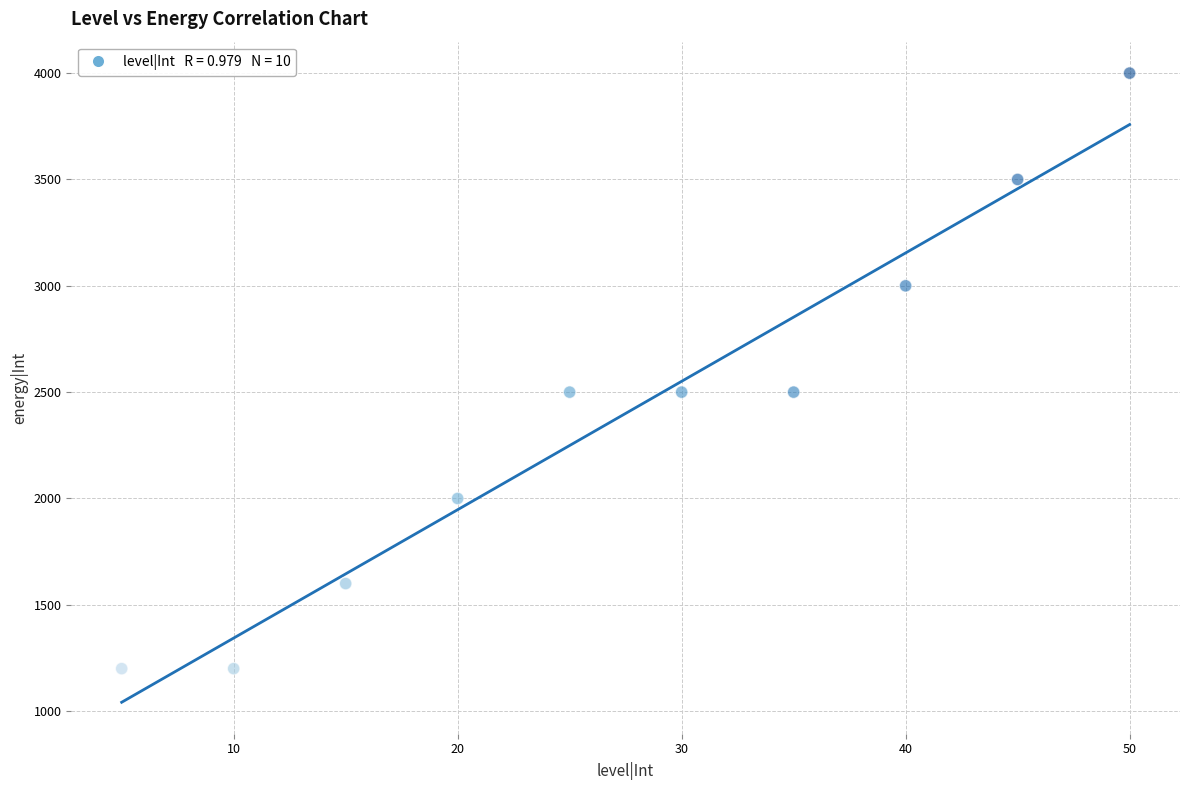

What is the average Y value?

2400